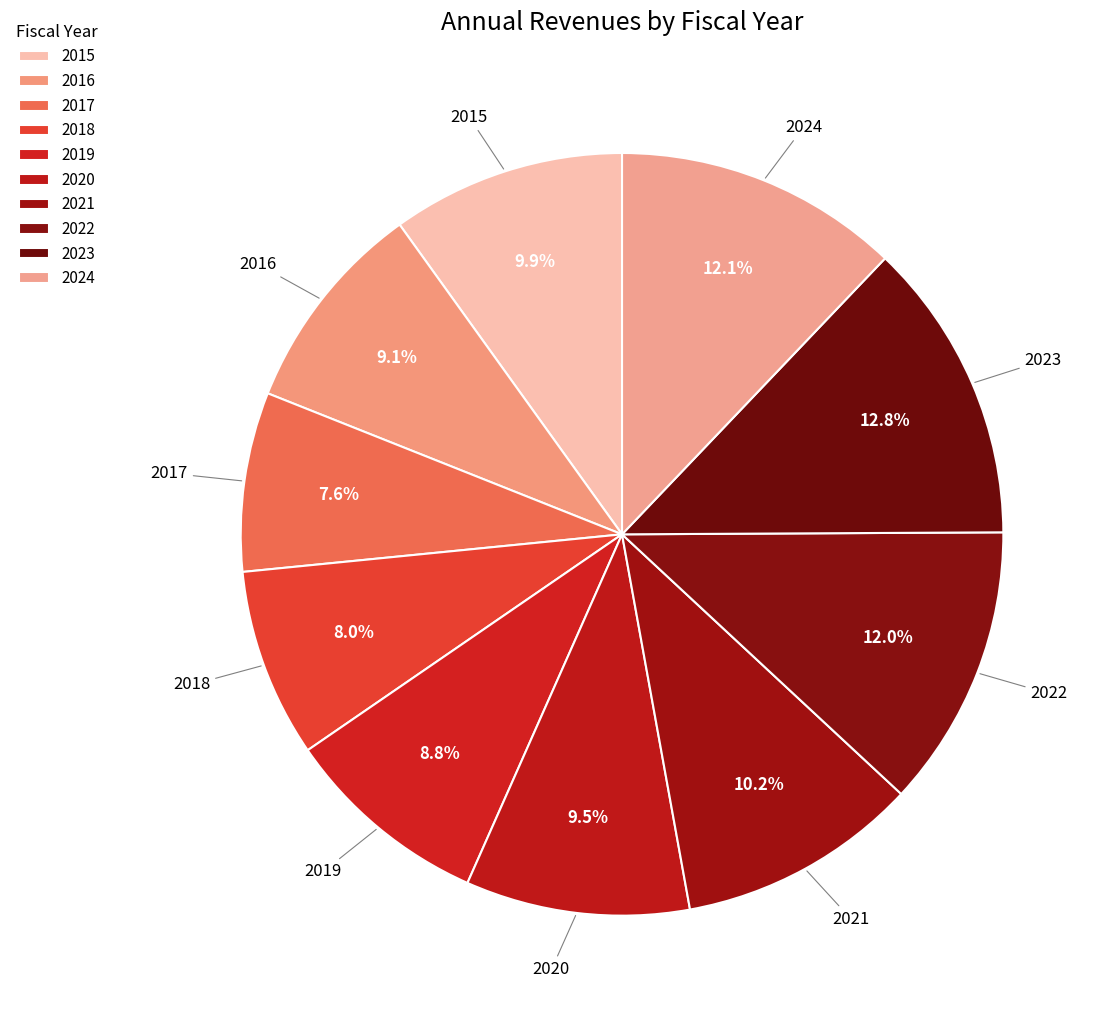

How many slices are in this pie chart?

10